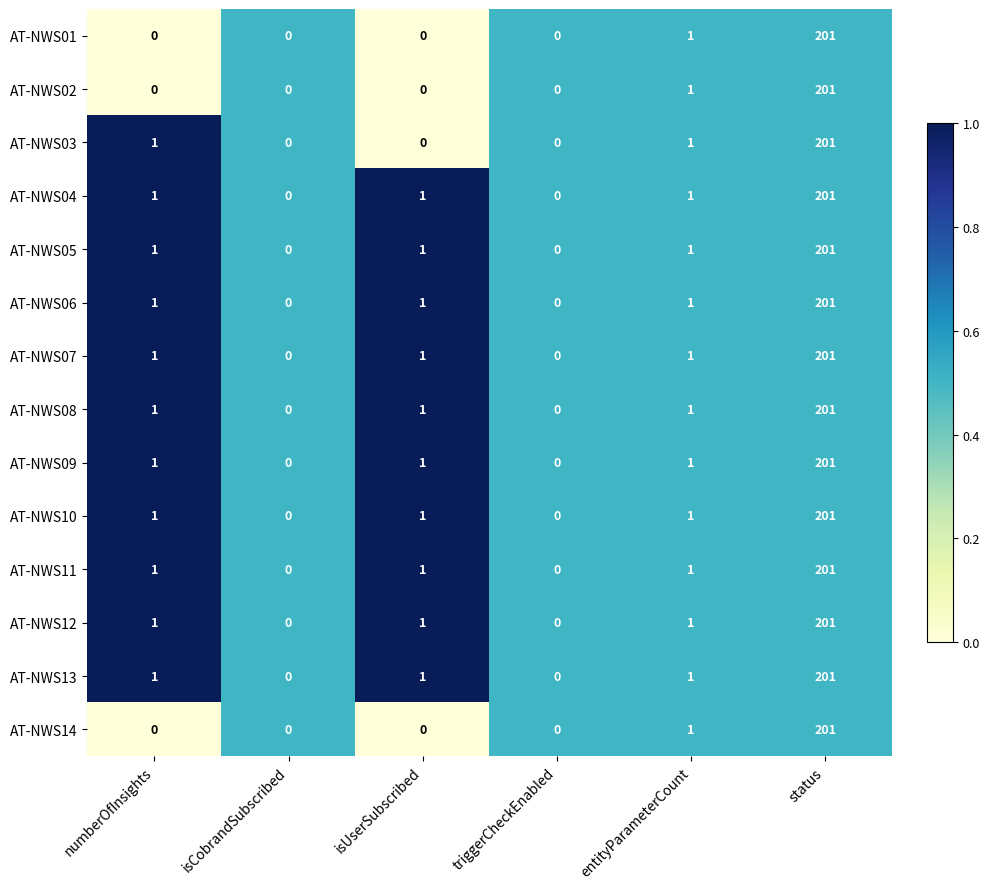

At which category does the chart reach its peak across all series?

status